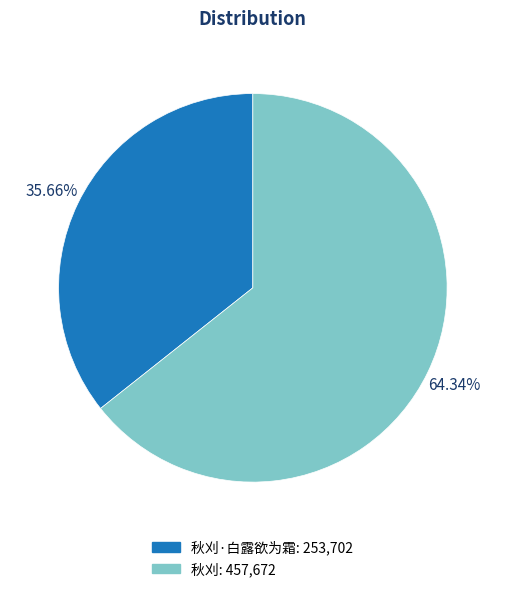

Is there a majority slice in this chart?

Yes